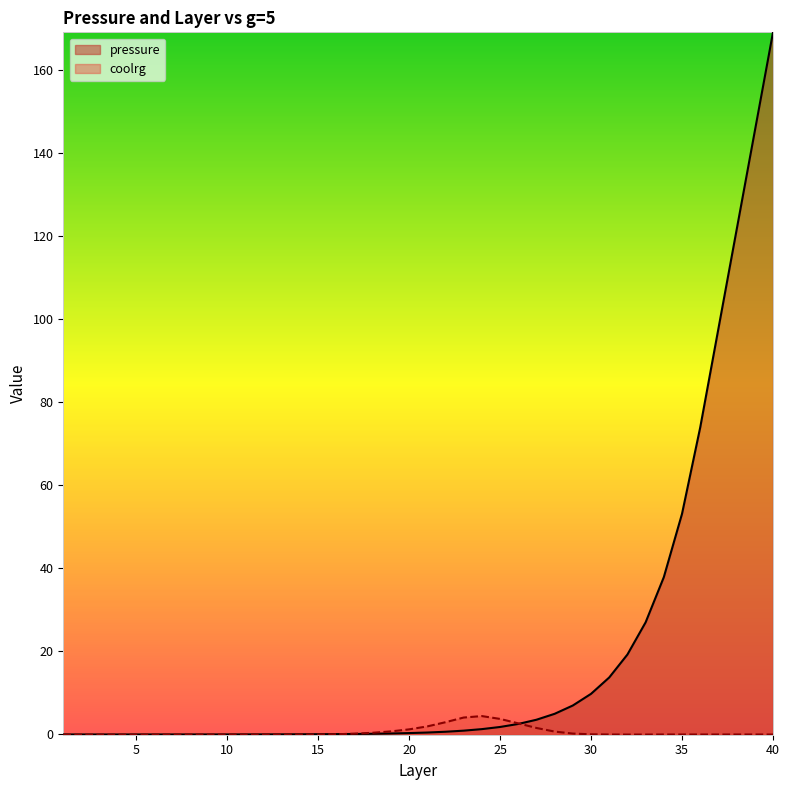

Which series has the widest spread of values?

pressure